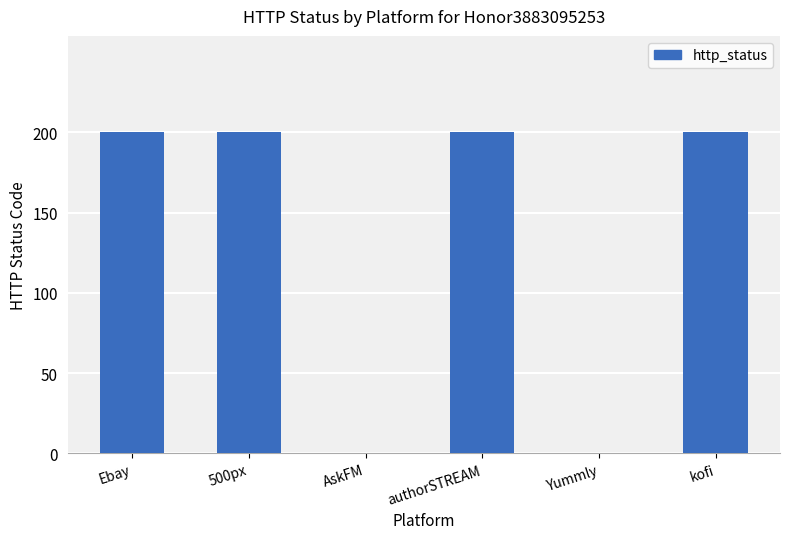

What is the maximum value shown in the chart?

200